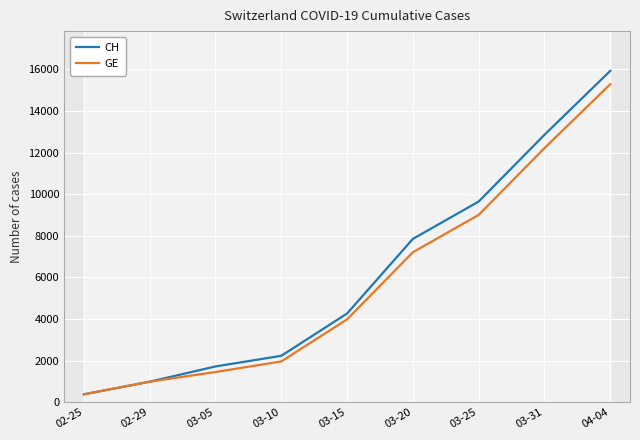

Is it true that CH equals 1715 at 03-05?

True